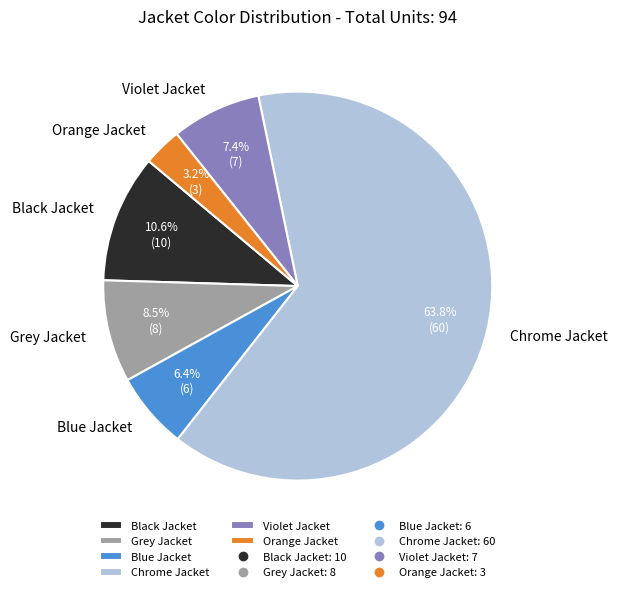

How many segments does this pie chart have?

6